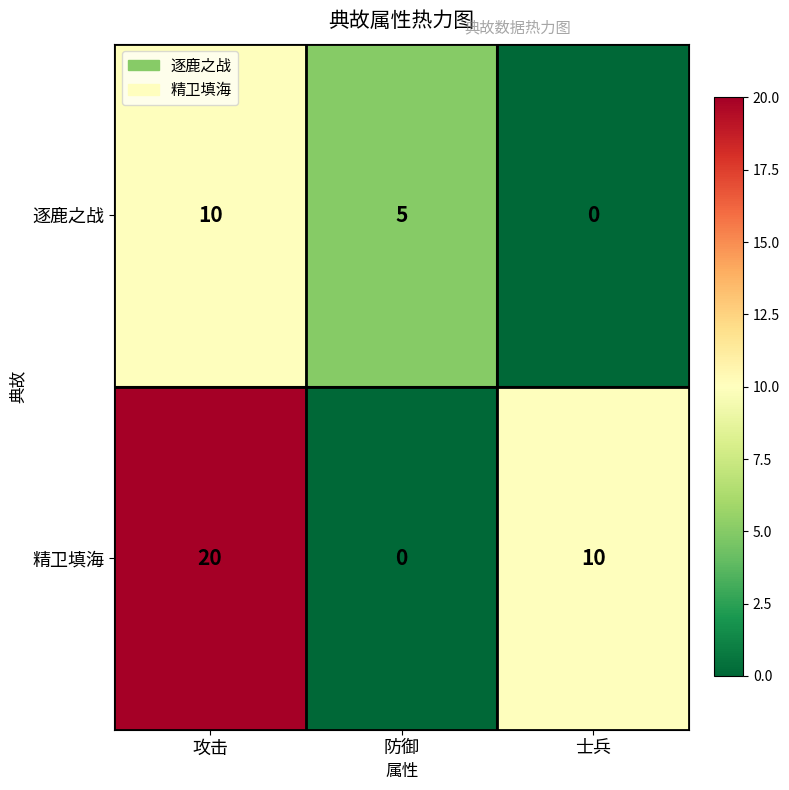

At which label is 精卫填海 closest to 10?

士兵